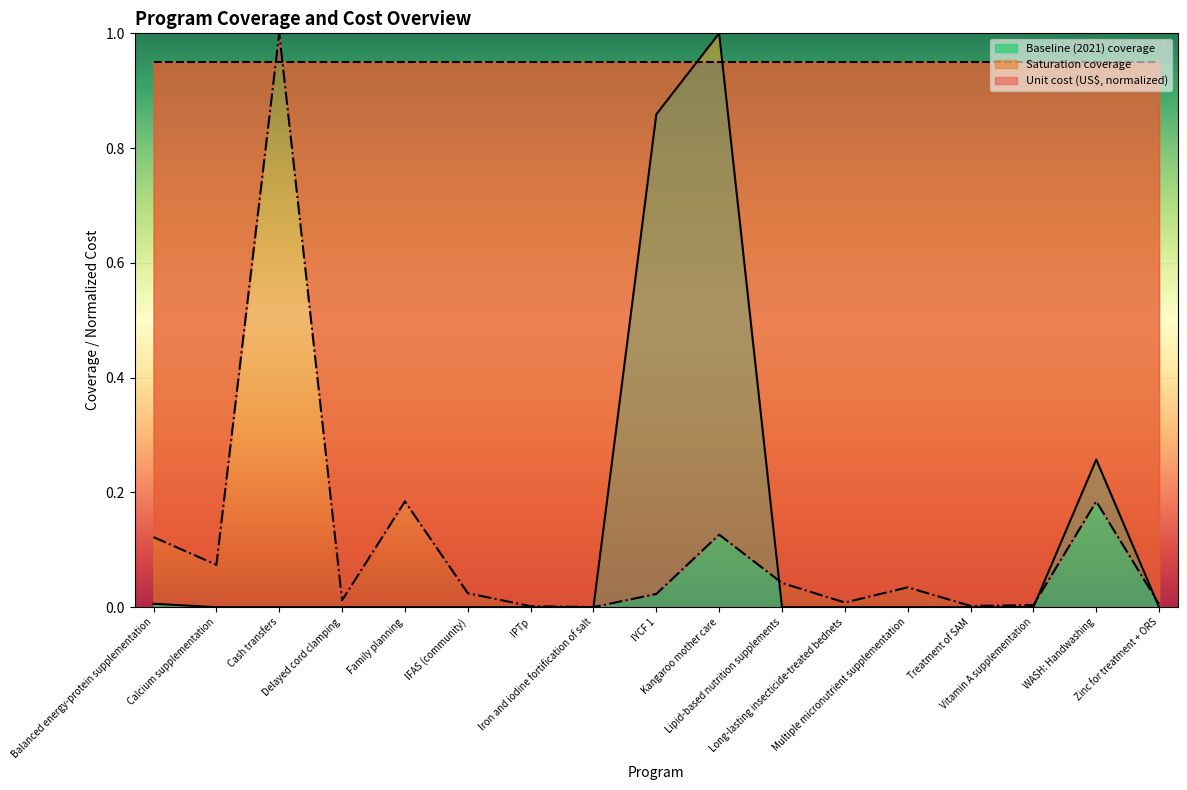

Which category has the highest value across all series?

Cash transfers